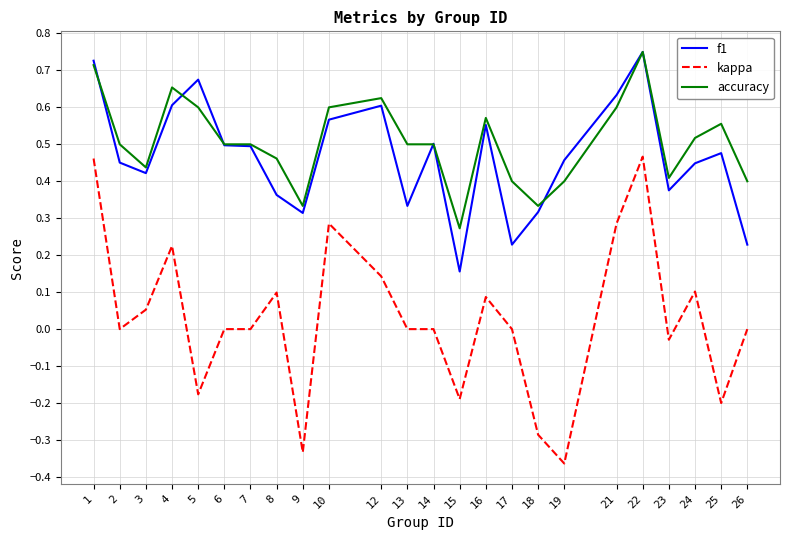

At how many categories does at least one series exceed 0?

24